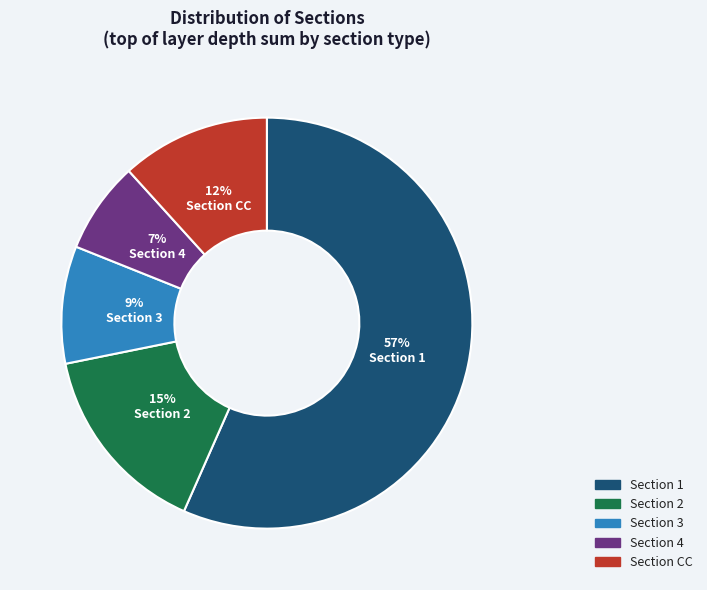

Does any single category account for the majority?

Yes